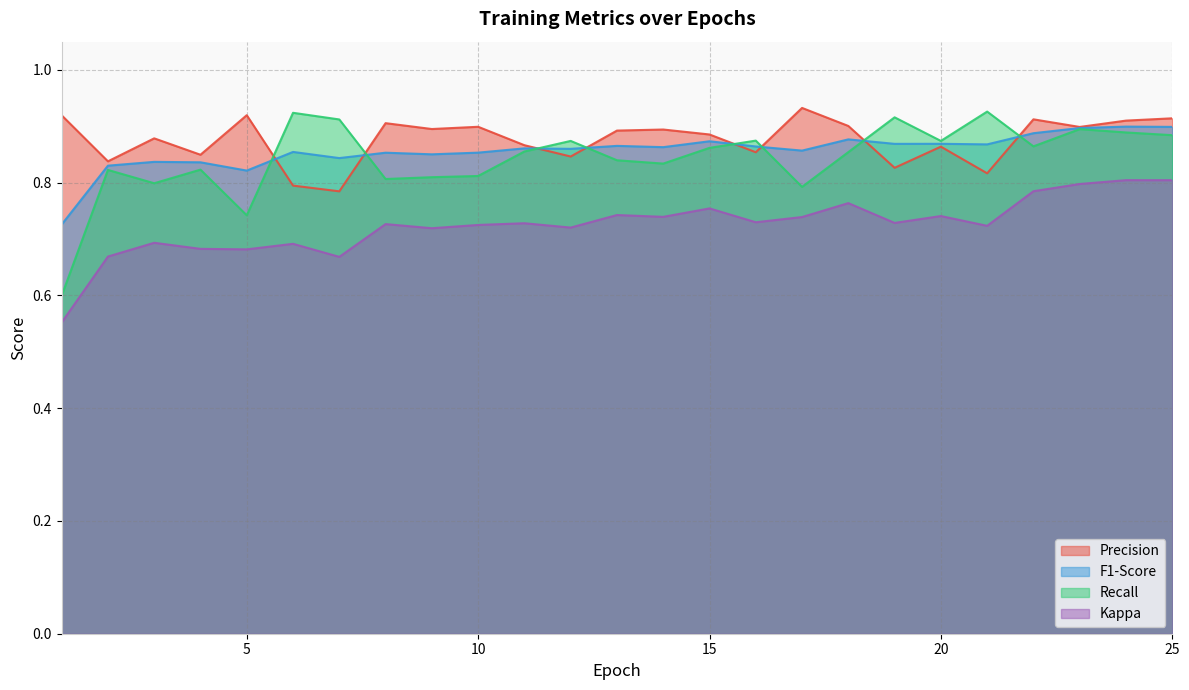

Between 10 and 13, which series saw the biggest shift?

Recall